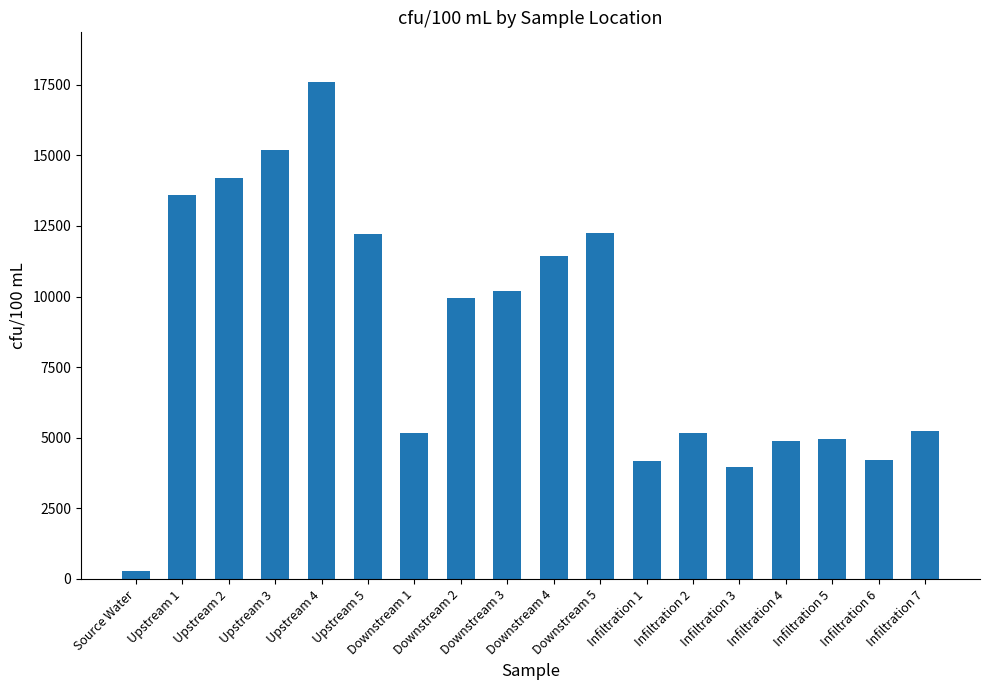

What is the greatest value displayed?

17600.0